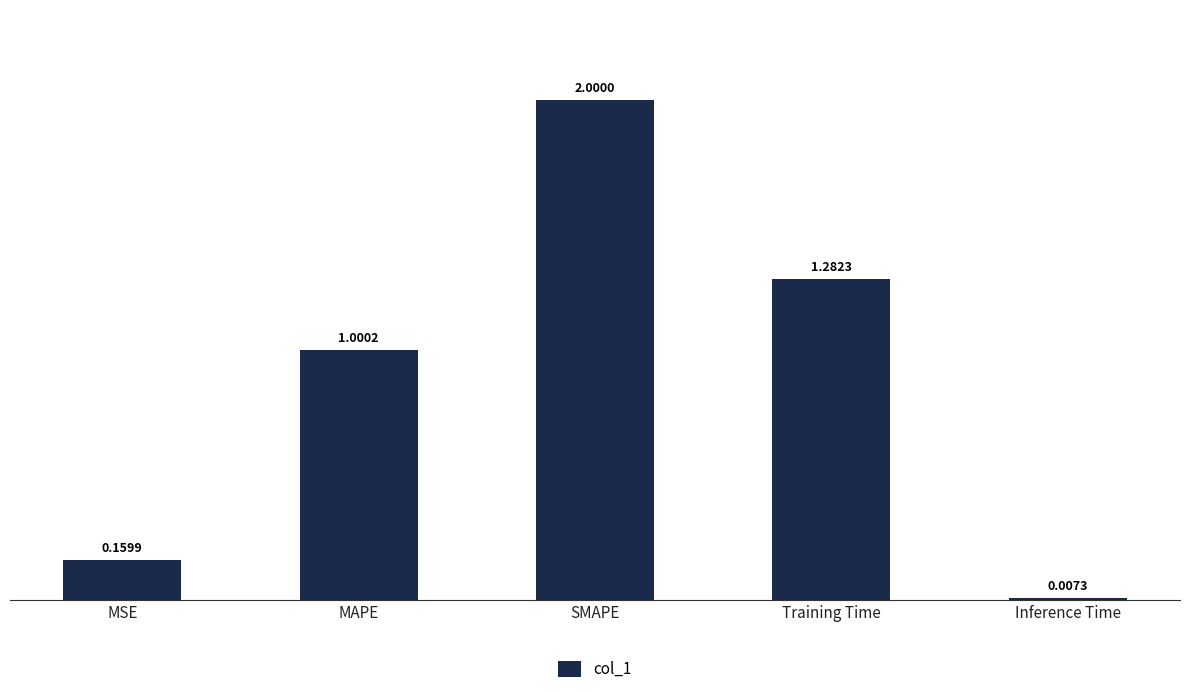

The value at SMAPE is 2.0. True or false?

True